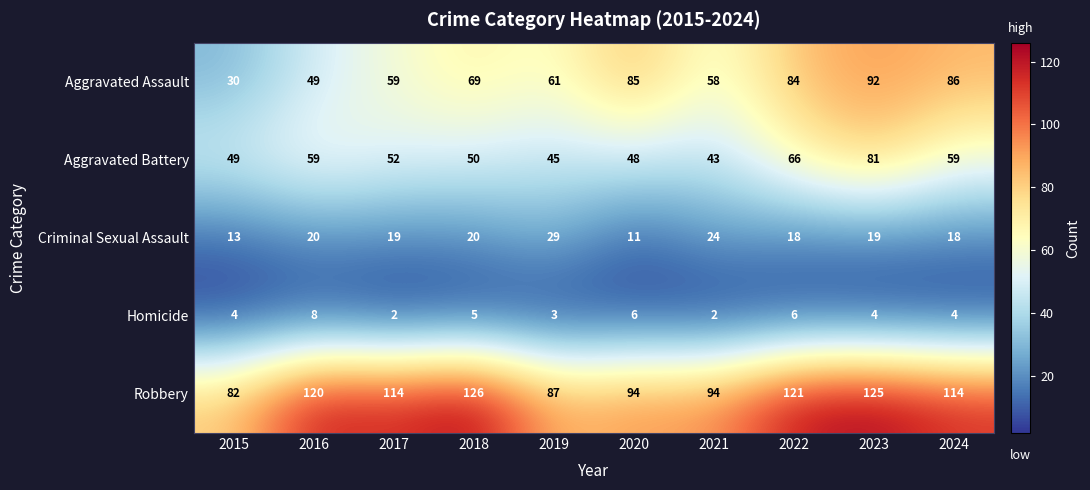

What is the difference between the second highest and second lowest values in the Aggravated Assault series?

37